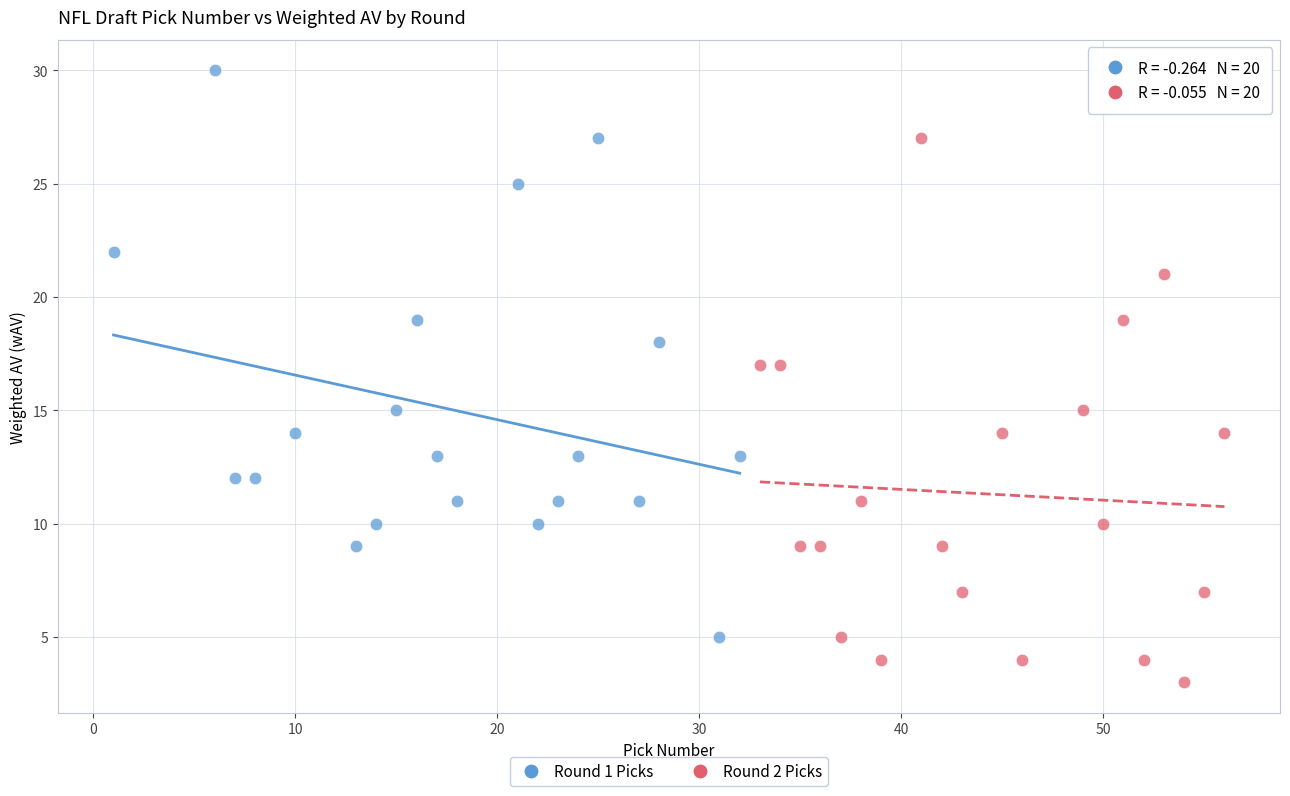

Which series contains the highest Y value?

Round 1 Picks